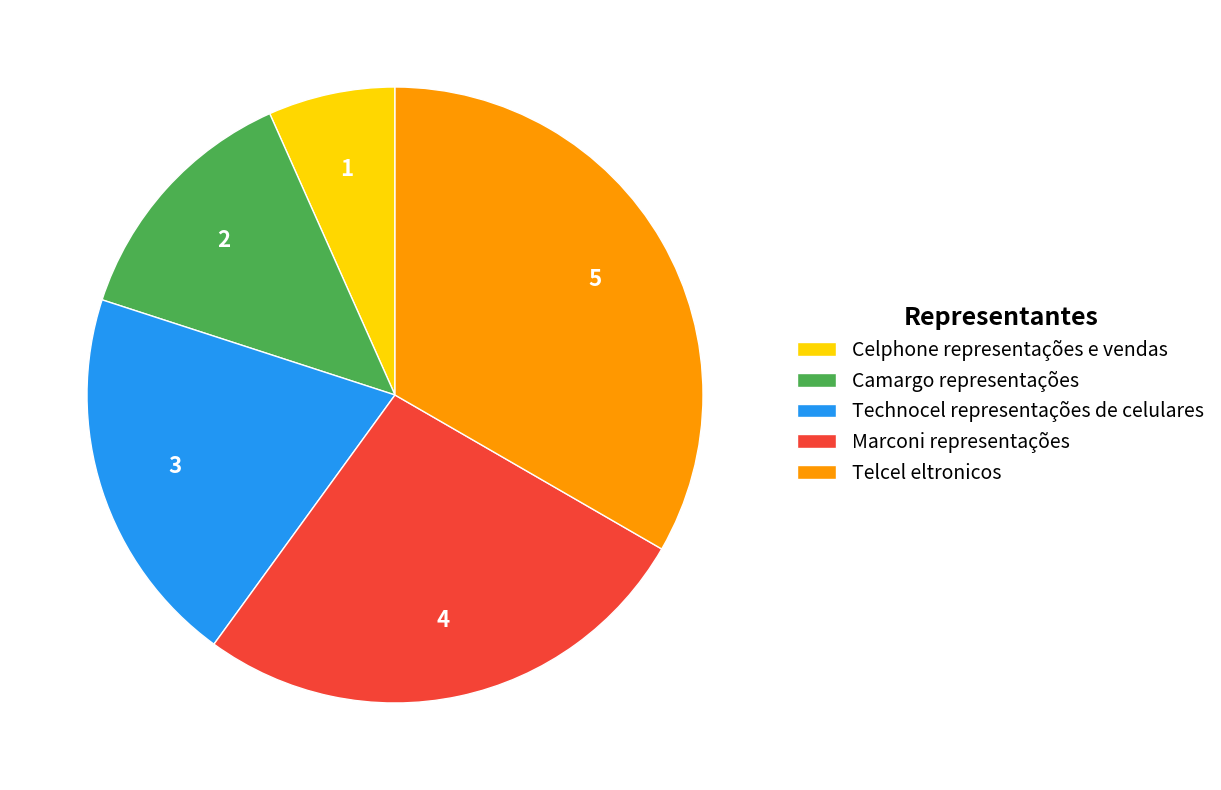

Is it true that Telcel eltronicos is 33% of the pie?

True